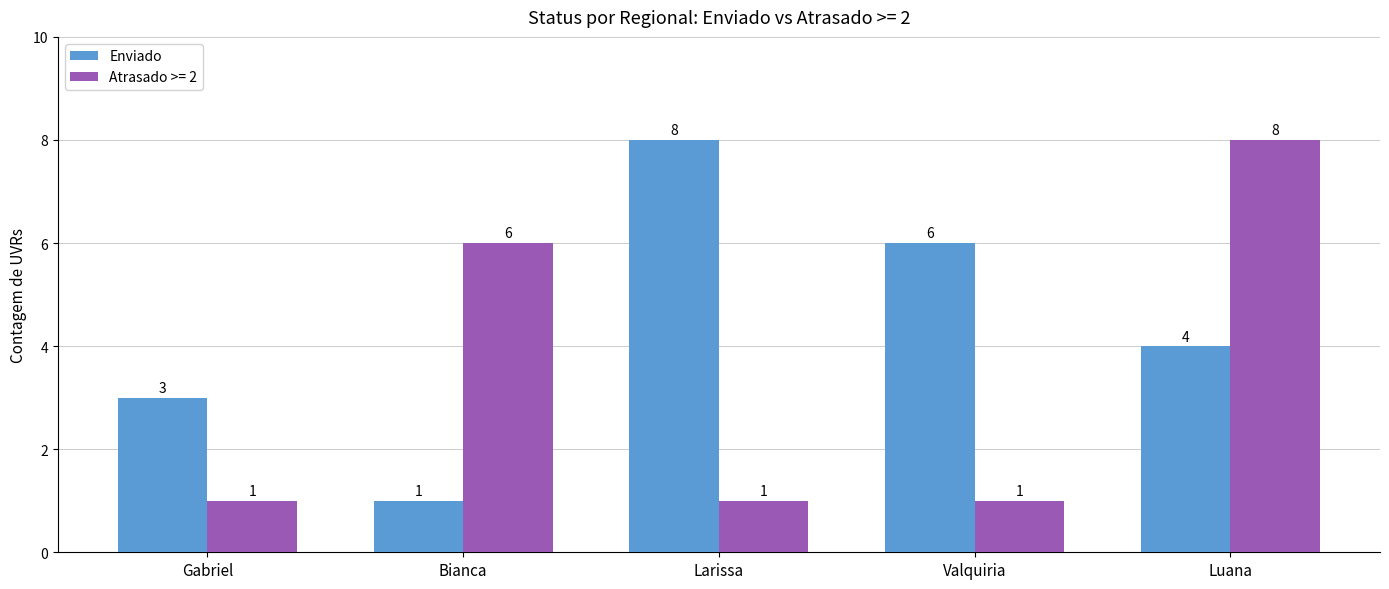

Which series changed the most between Gabriel and Larissa?

Enviado